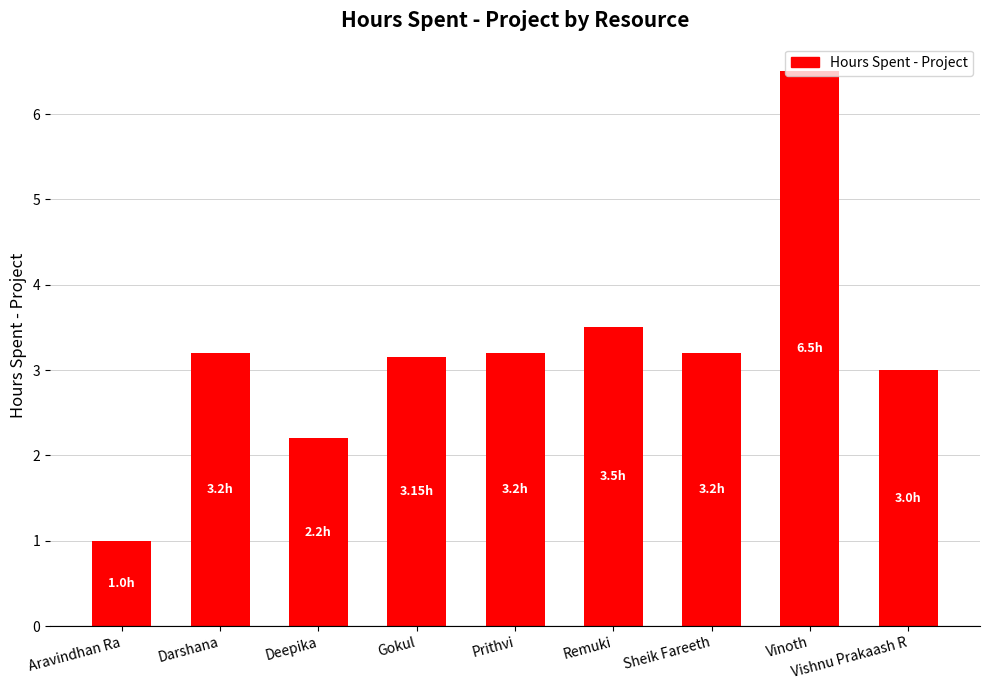

What is the average value?

3.2